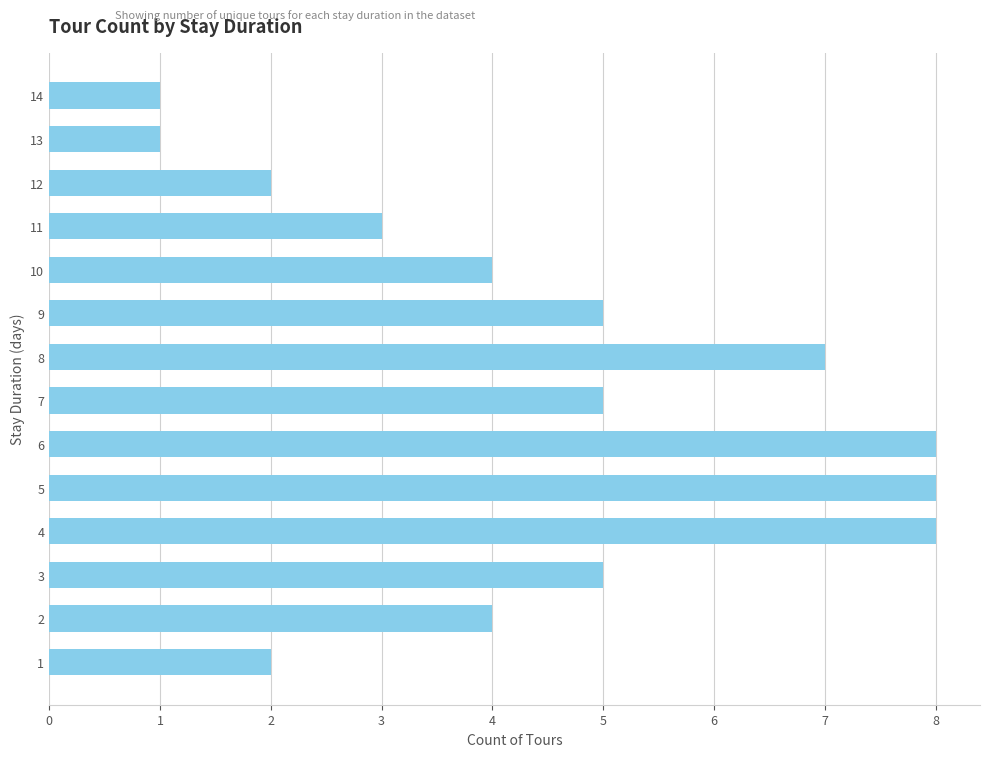

What is the maximum value shown in the chart?

8